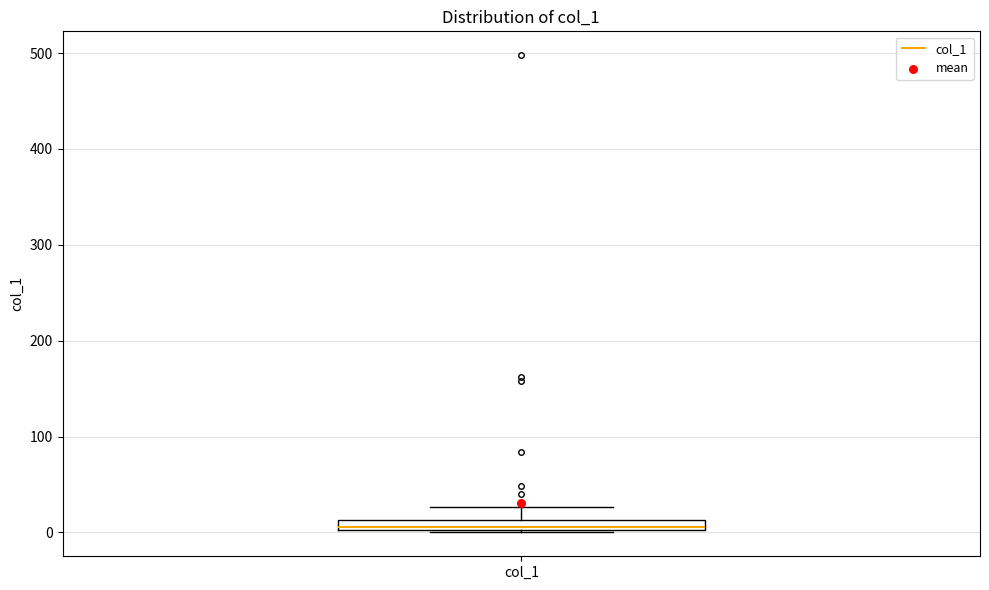

Where is the upper edge of the box for col_1 on the y-axis? The values are not printed on the chart, so give them approximately, as read against the axis.

10